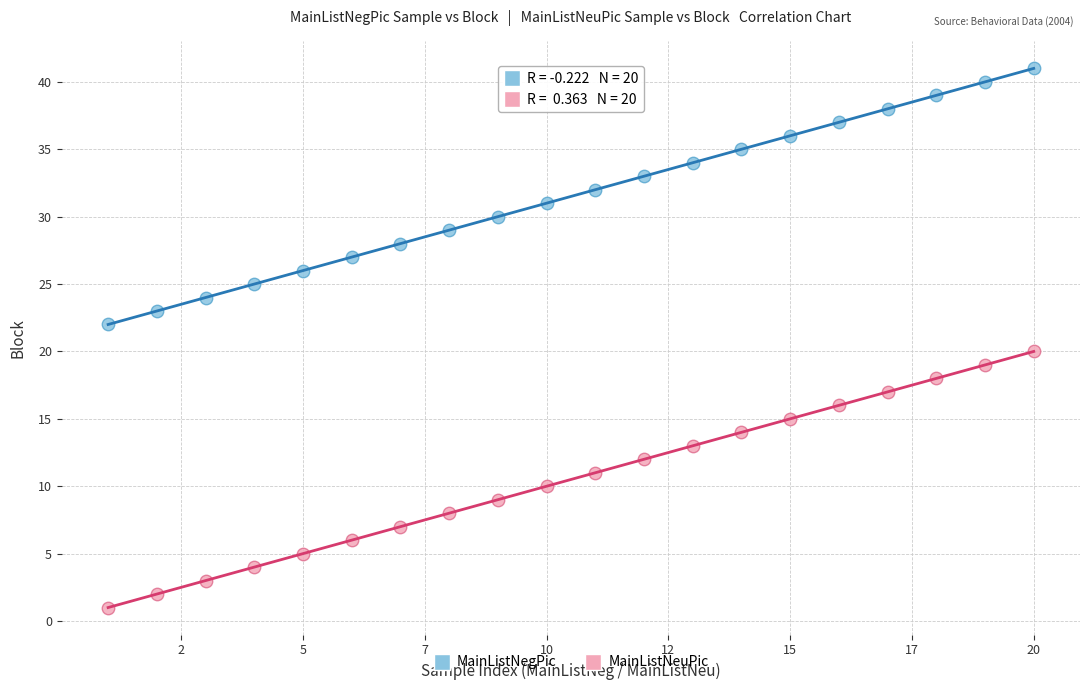

Which series reaches the maximum Y coordinate?

MainListNegPic